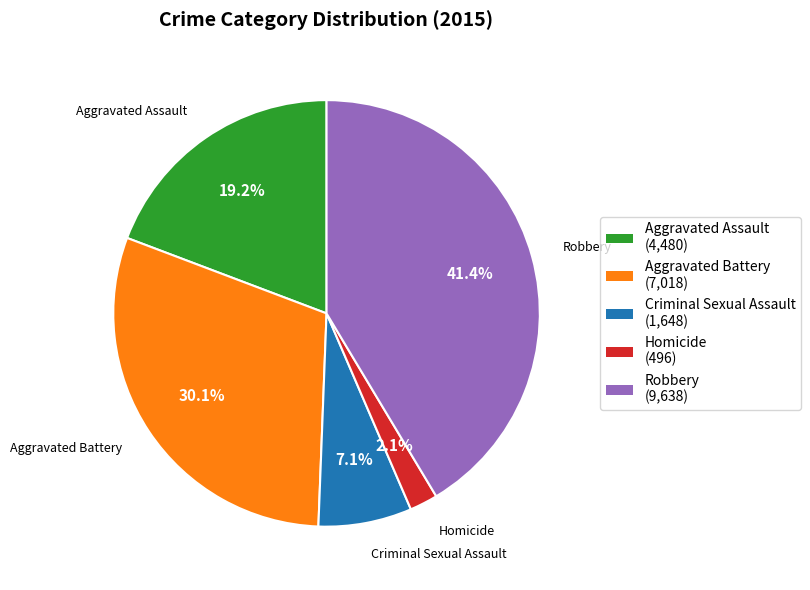

Between Criminal Sexual Assault and Robbery, which is larger?

Robbery